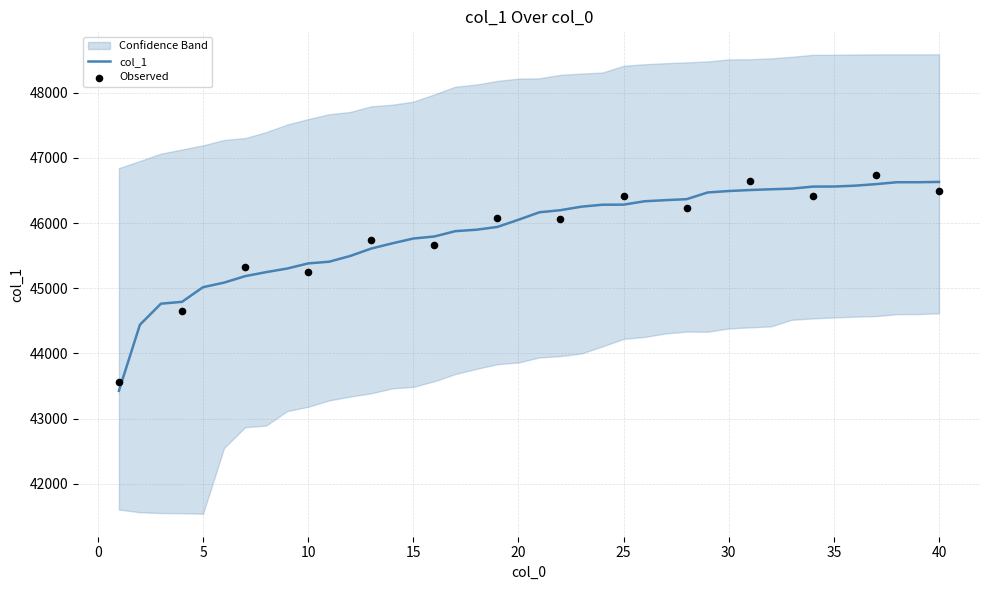

Between 30 and 9, which is larger?

30